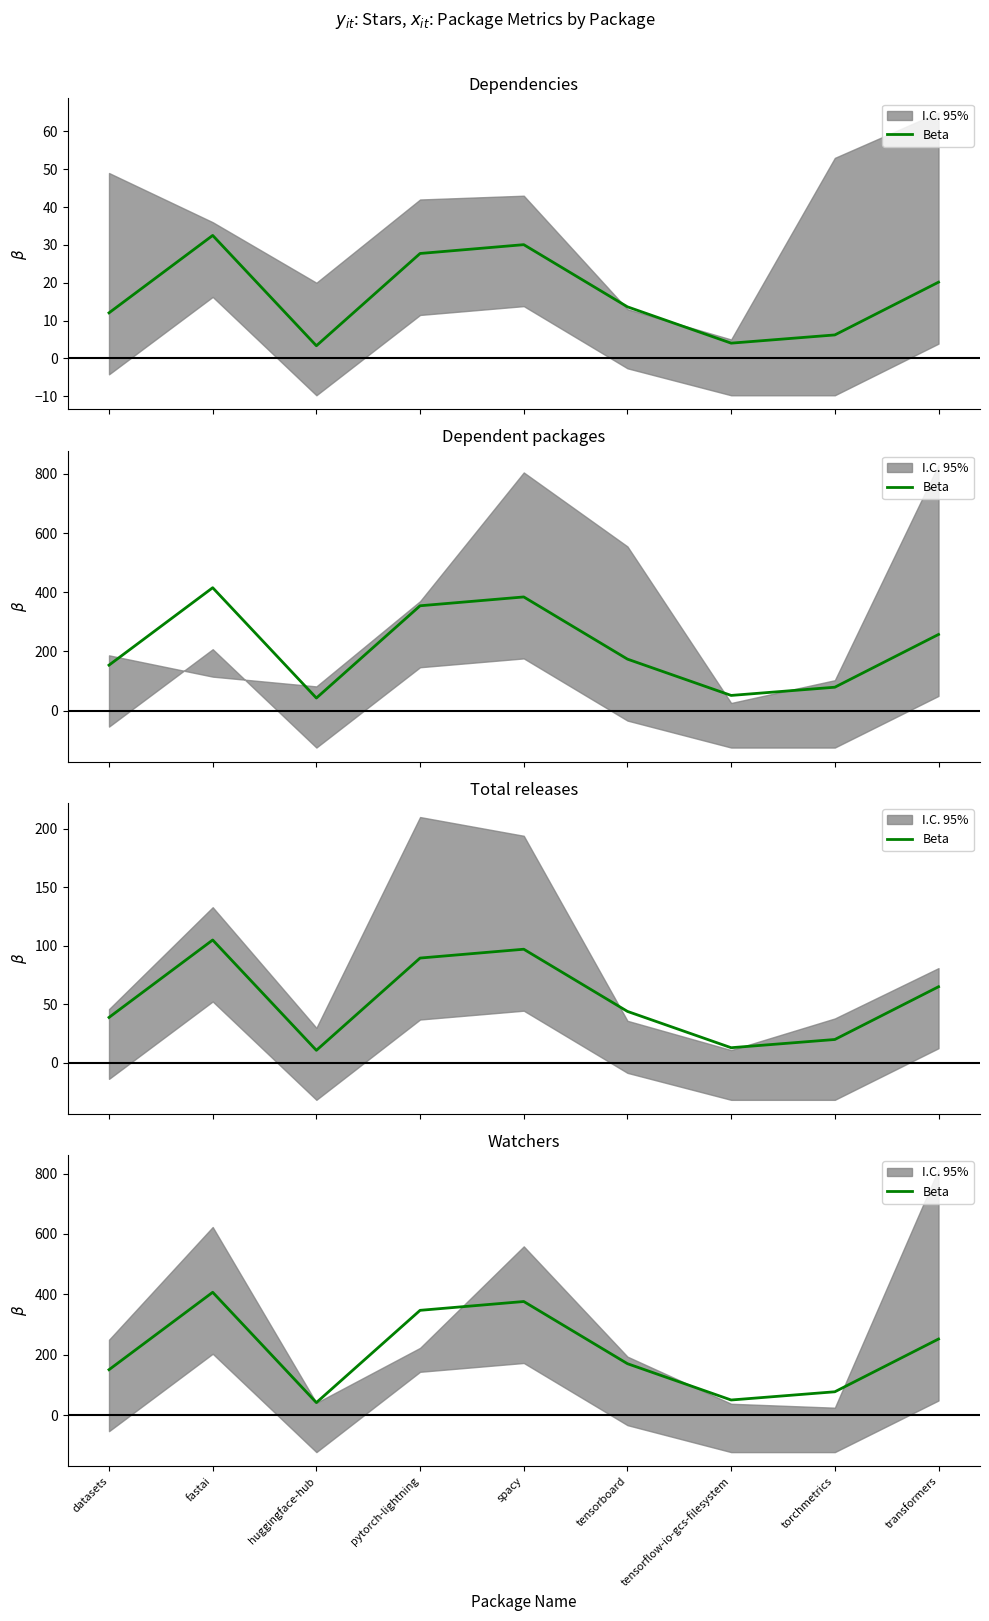

Does the chart display data point markers on the line(s)?

No